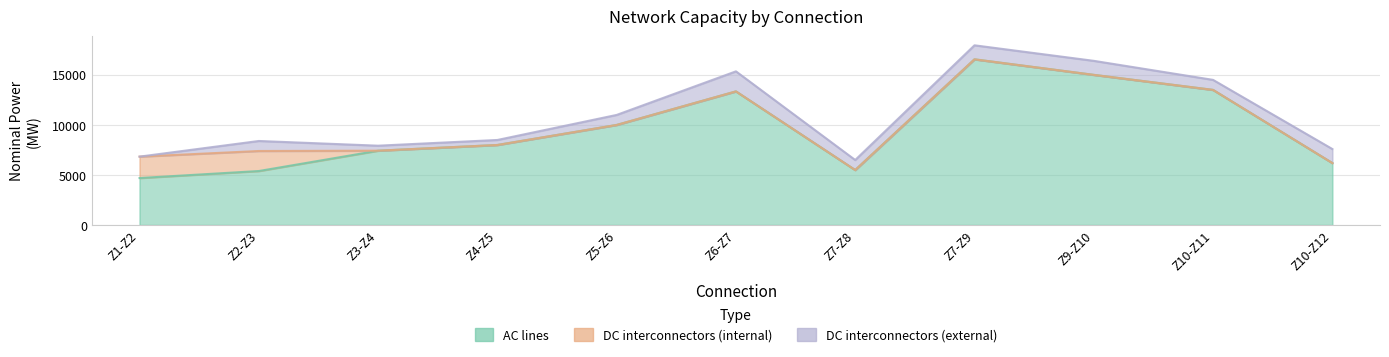

How many data points in DC interconnectors (external) are above 1000?

4